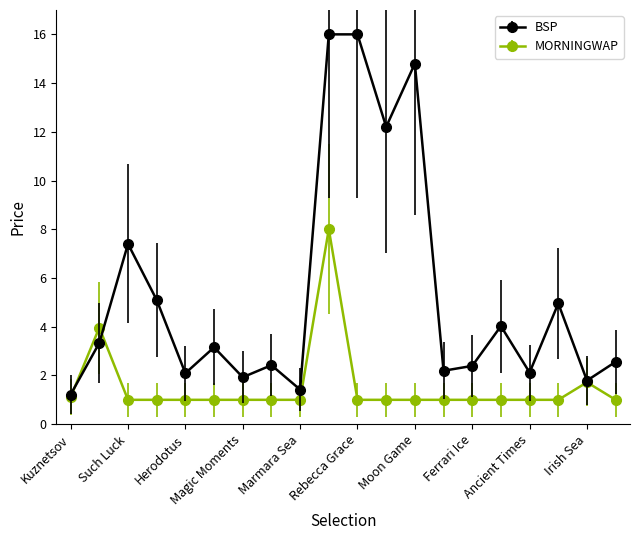

Which series has the largest total across all categories?

BSP